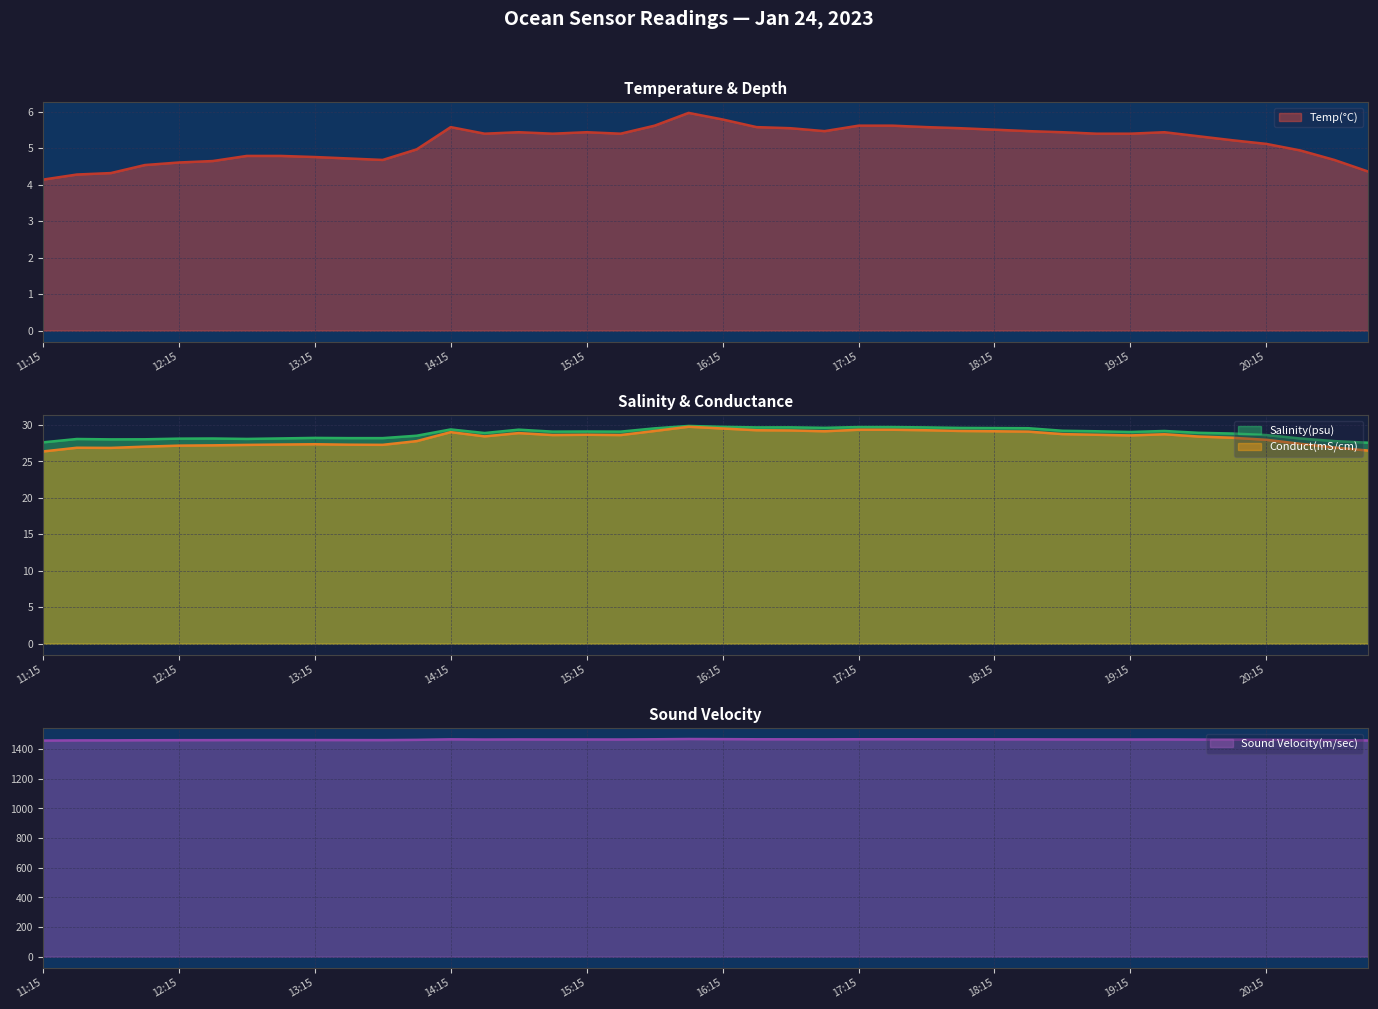

True or false: Salinity(psu) and Temp(°C) intersect in this chart.

False